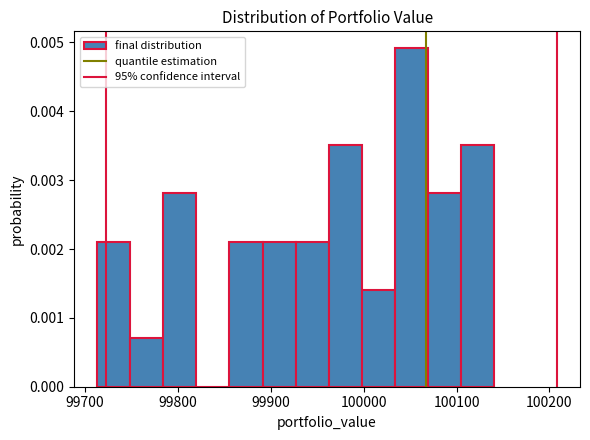

Around what value on the x-axis is the tallest bar? Give the approximate position of its centre, as read against the axis.

100050